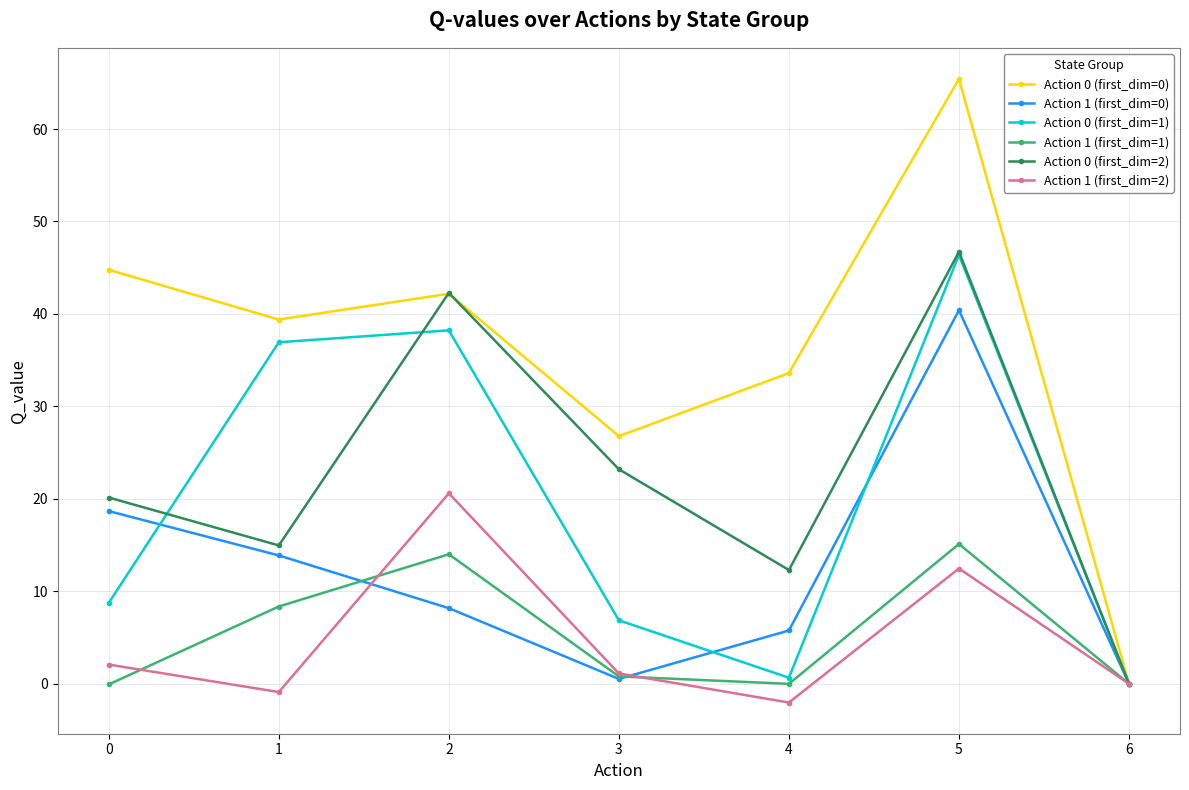

Which series has the largest total across all categories?

Action 0 (first_dim=0)